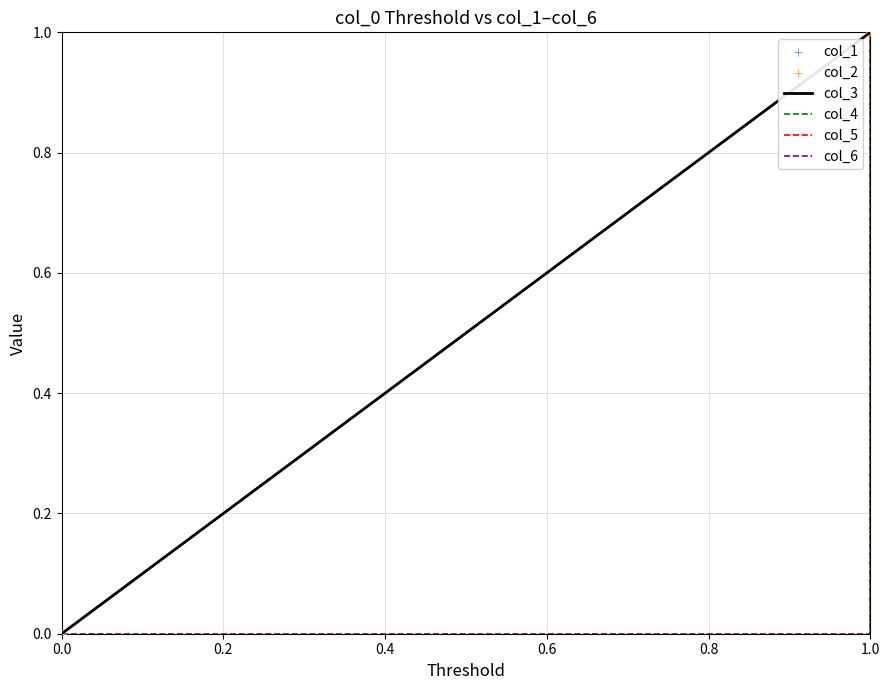

At how many categories does at least one series exceed 0?

3